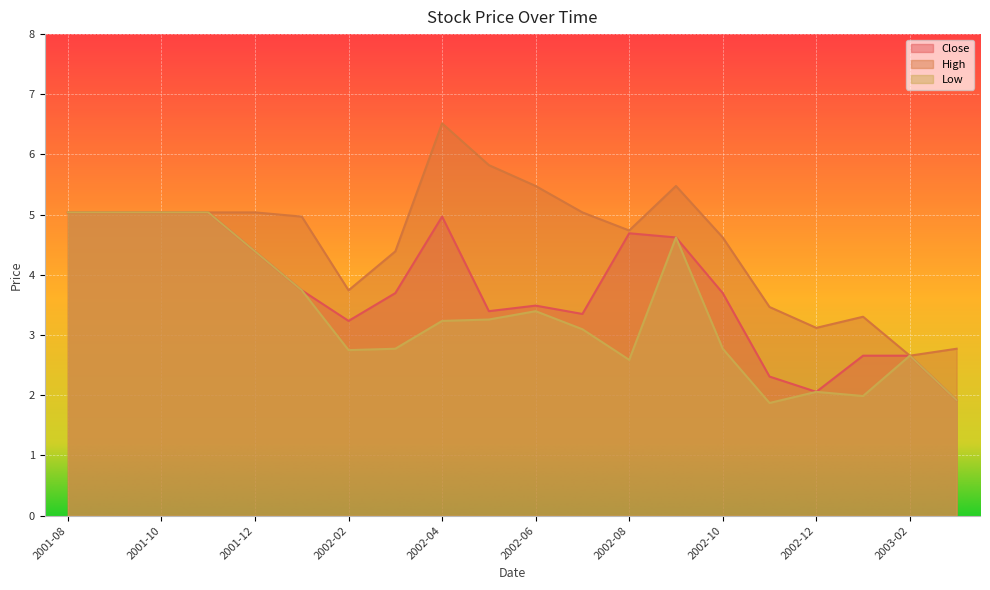

At which category does Low reach its first local peak?

2002-06